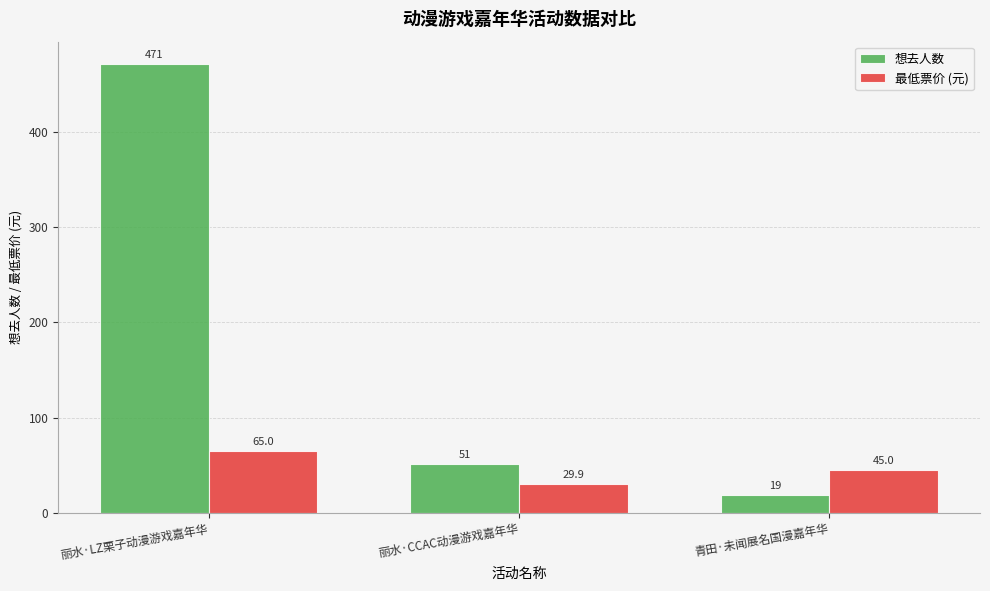

How many bars are there in each group?

2